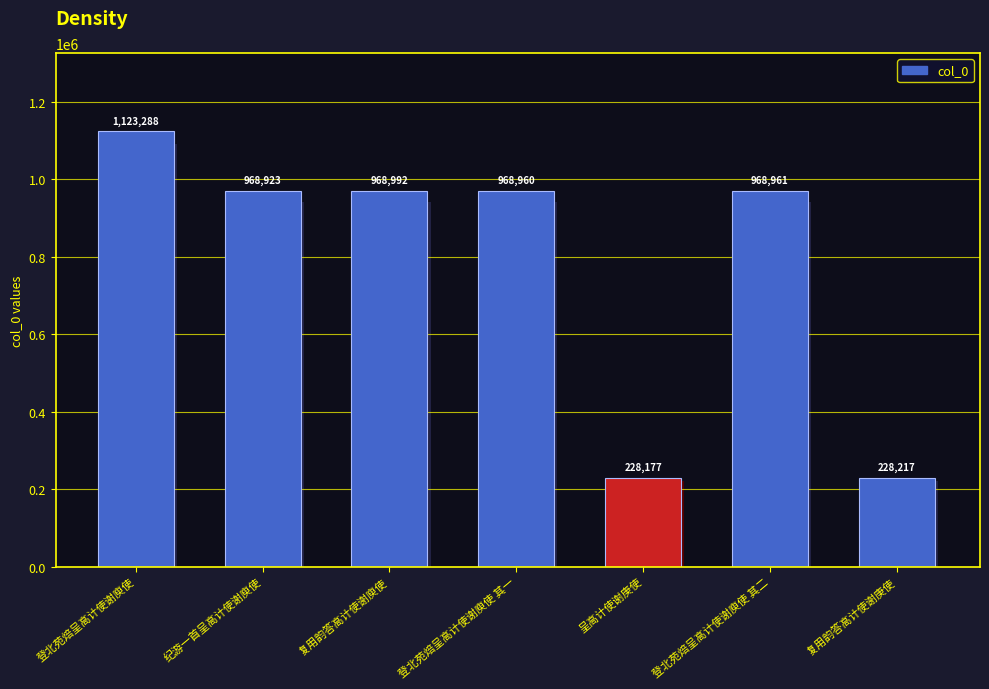

What is the difference between the values at 呈高计使谢庚使 and 复用韵答高计使谢庾使?

740815